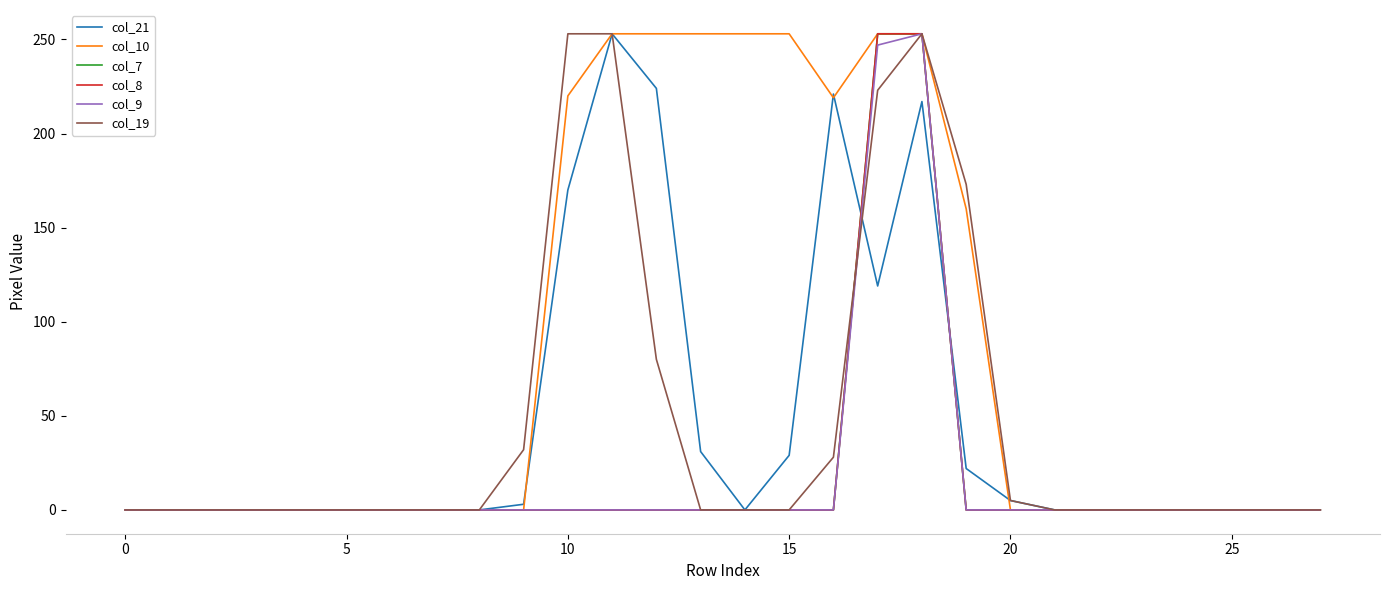

Which series has the largest range (max minus min)?

col_21